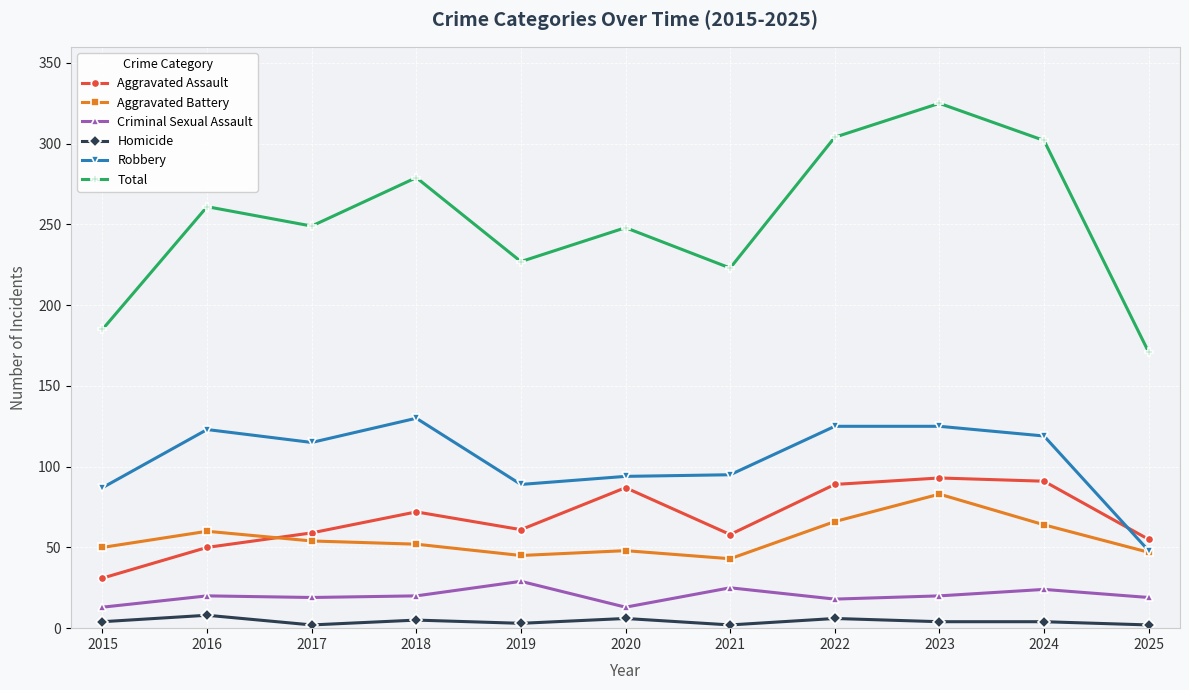

Which series has the largest total across all categories?

Total